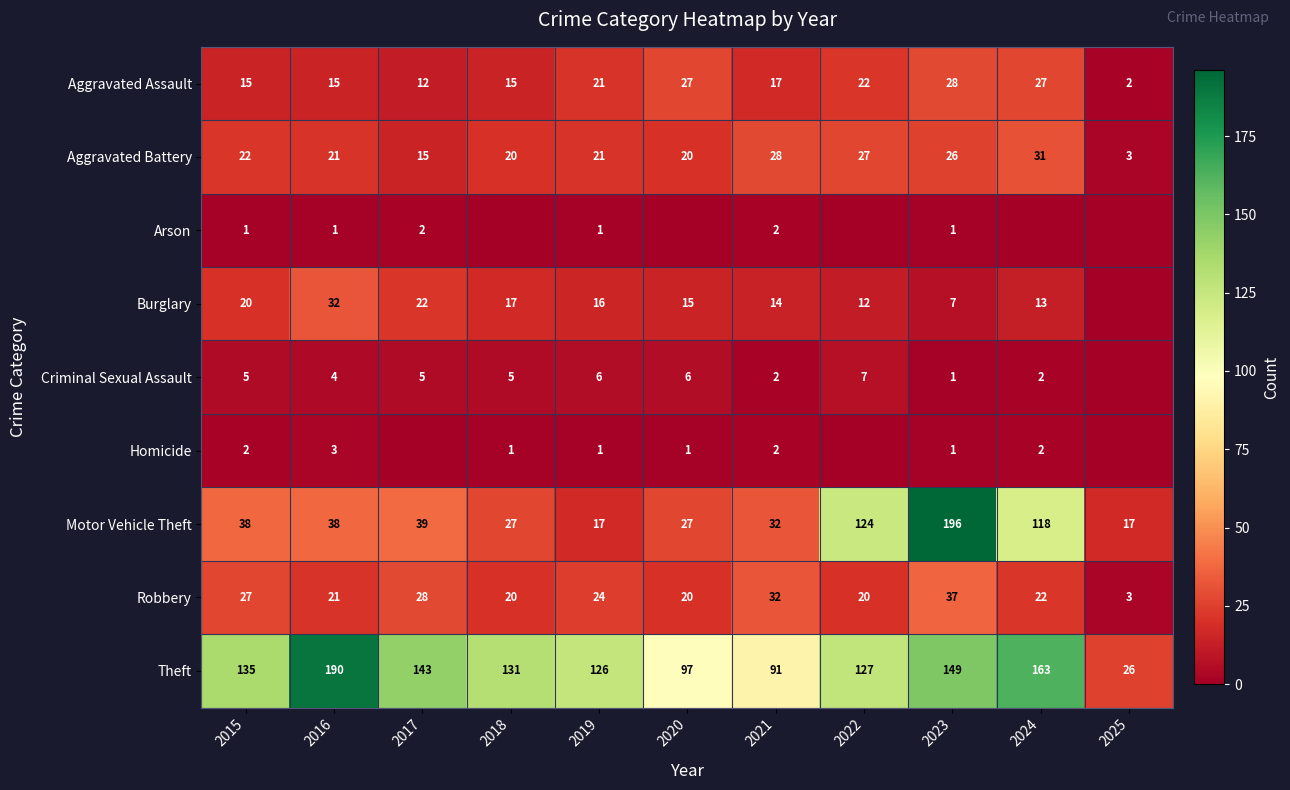

How many series are shown in this chart?

9